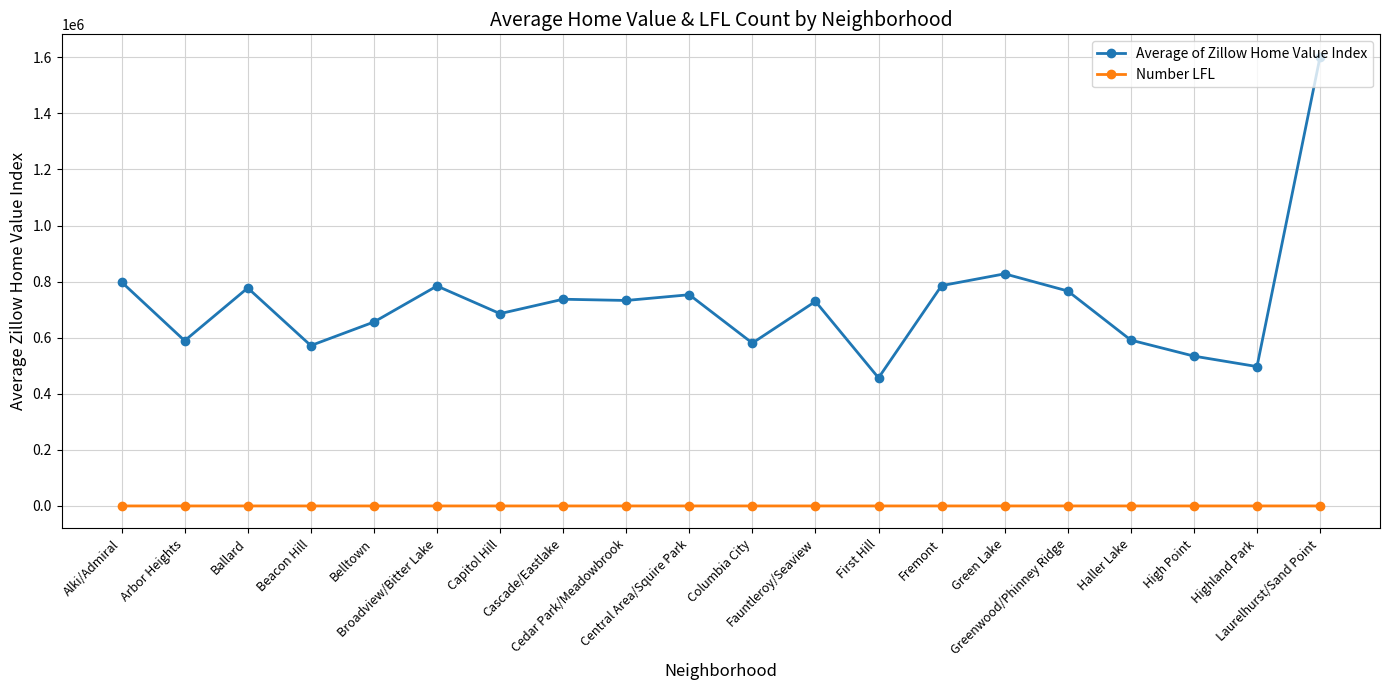

Rank the series by their average value, from highest to lowest.

Average of Zillow Home Value Index, Number LFL